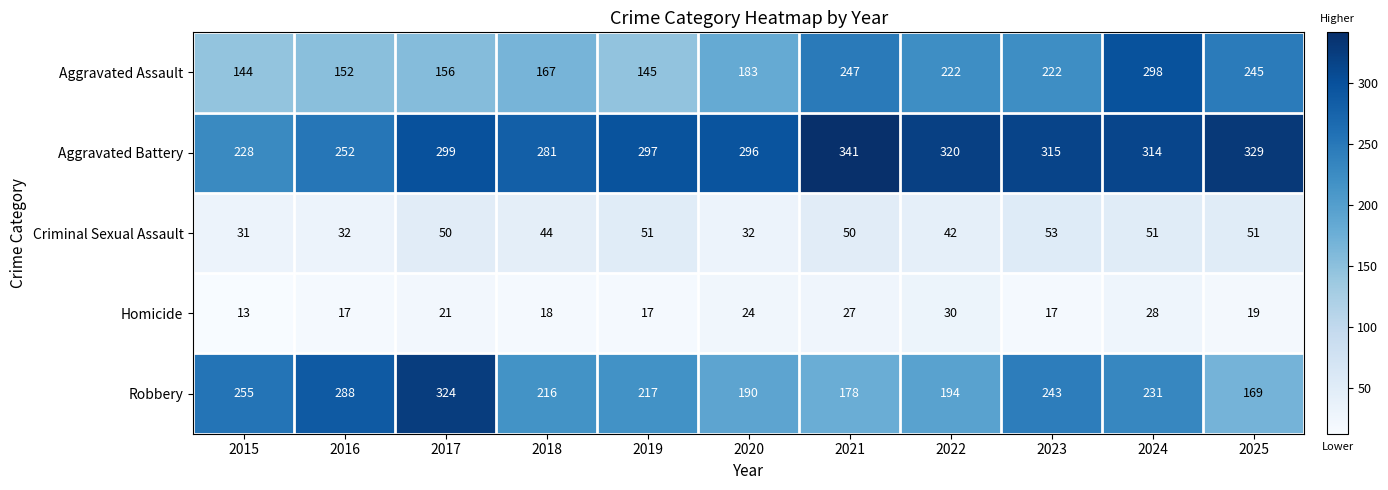

Read the Criminal Sexual Assault value at 2025.

51